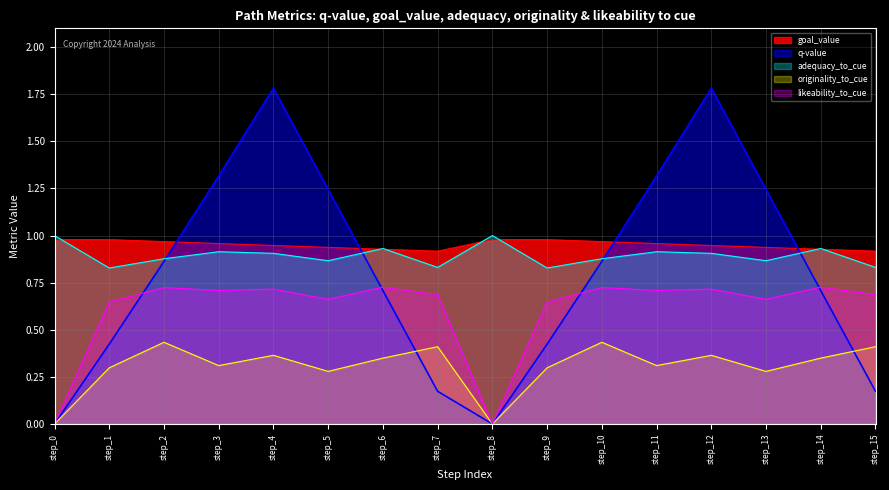

What is the greatest value displayed?

1.8